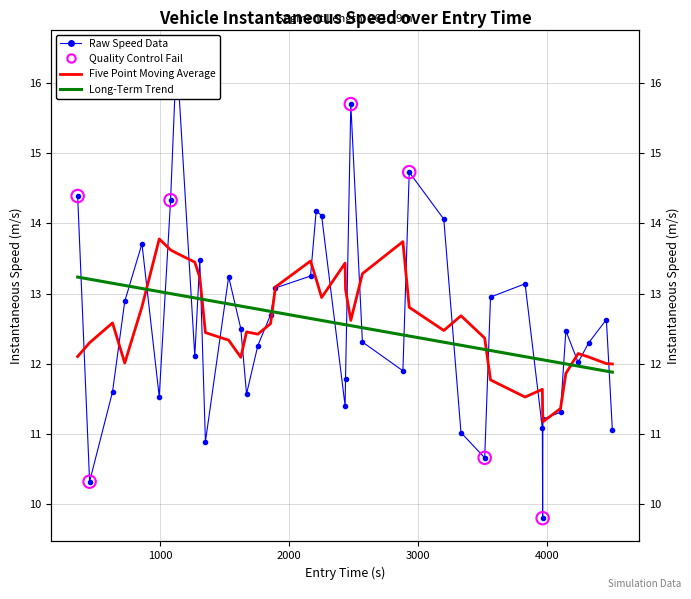

Is the value of instspeed at 8 greater than the value of entry at 32?

Yes